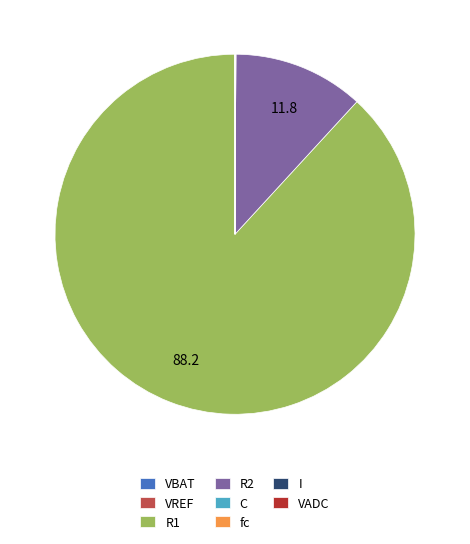

Which slice is the largest?

R1